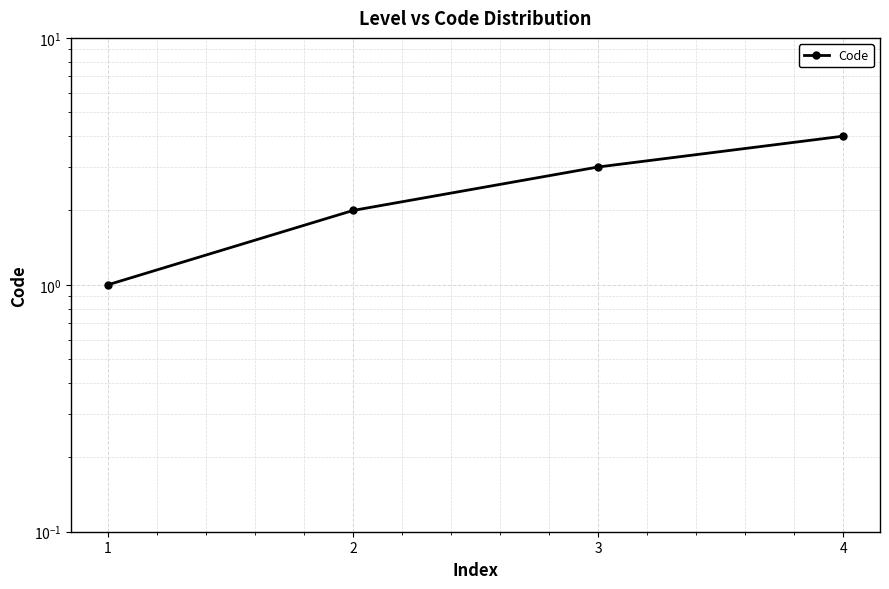

How many values are between 2 and 4?

3